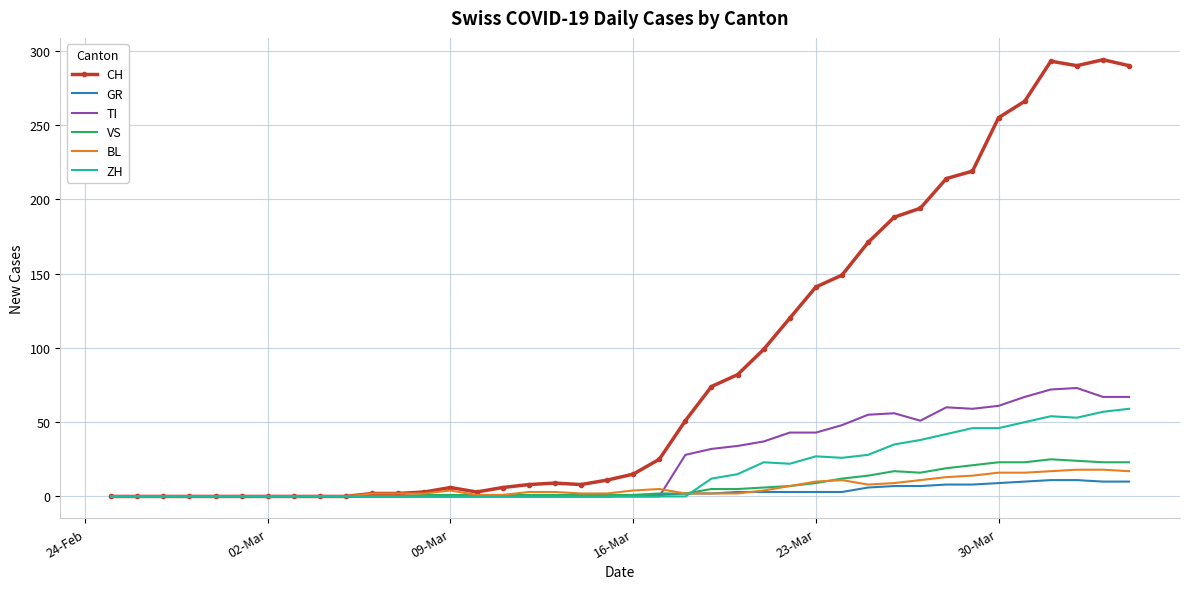

What is the highest value of the TI series?

73